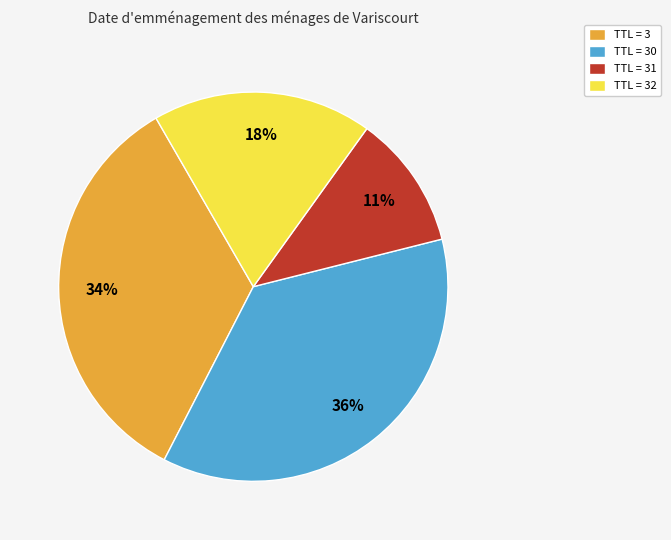

How many segments does this pie chart have?

4